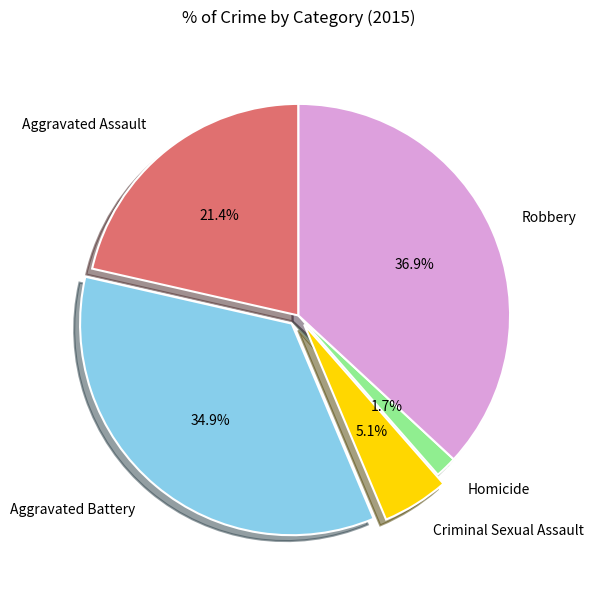

True or false: Aggravated Assault accounts for 21% of the total.

True